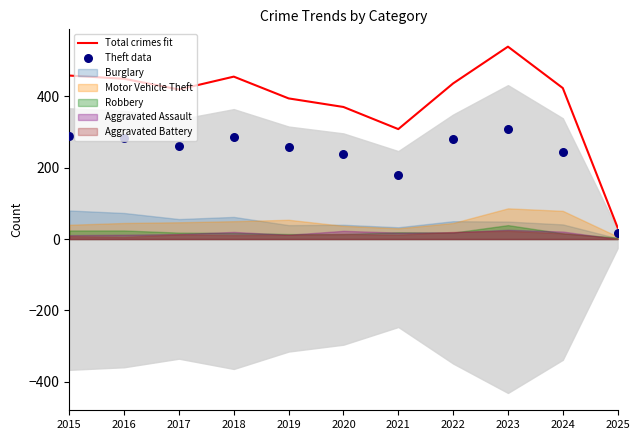

Which series has the widest spread of Y values?

Total crimes fit